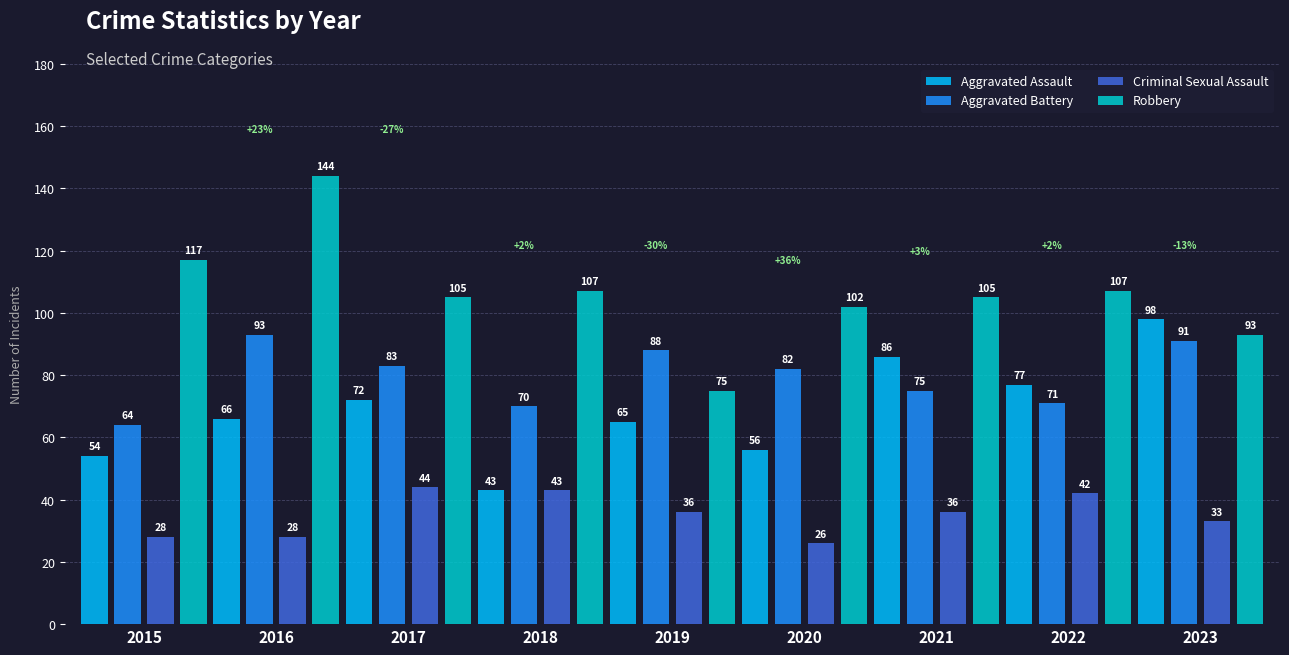

Reading right to left, list all the values displayed in this chart.

Aggravated Assault: 98	77	86	56	65	43	72	66	54
Aggravated Battery: 91	71	75	82	88	70	83	93	64
Criminal Sexual Assault: 33	42	36	26	36	43	44	28	28
Robbery: 93	107	105	102	75	107	105	144	117